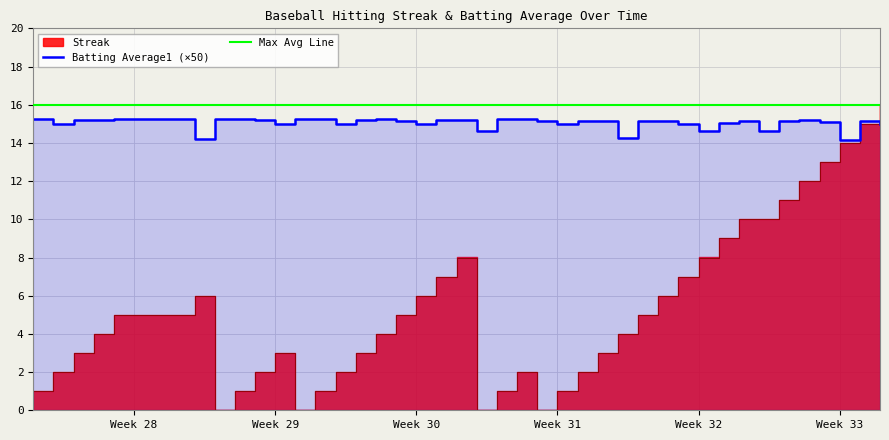

What is the value of the Batting Average1 (×50) point at the 19th from the left?

15.2